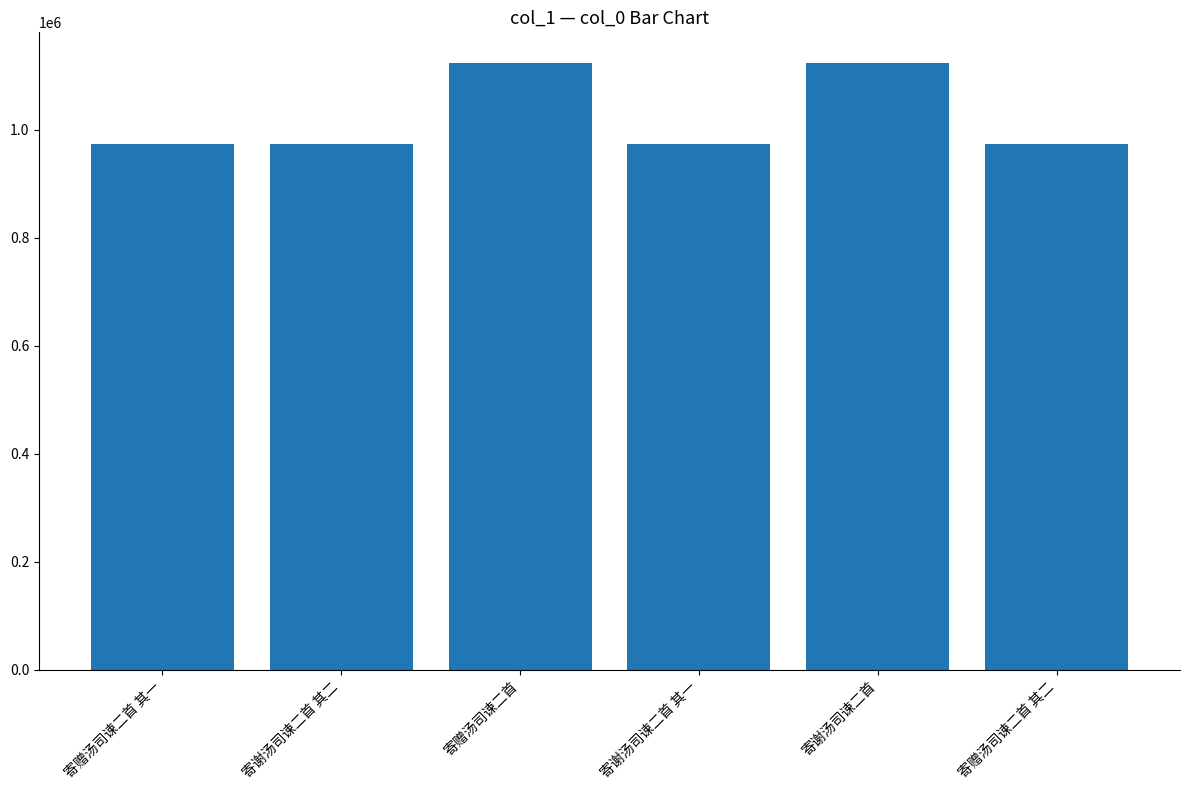

What value does the data have at 寄谢汤司谏二首 其一?

973343